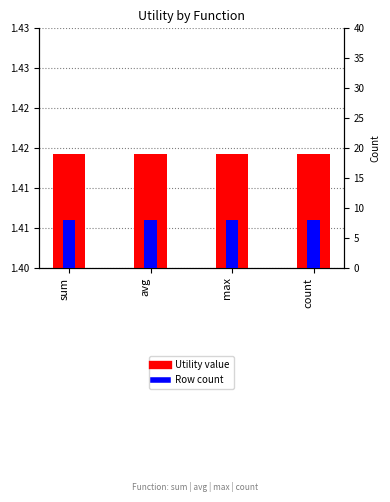

List the series in order of their overall mean, highest first.

Count, Utility